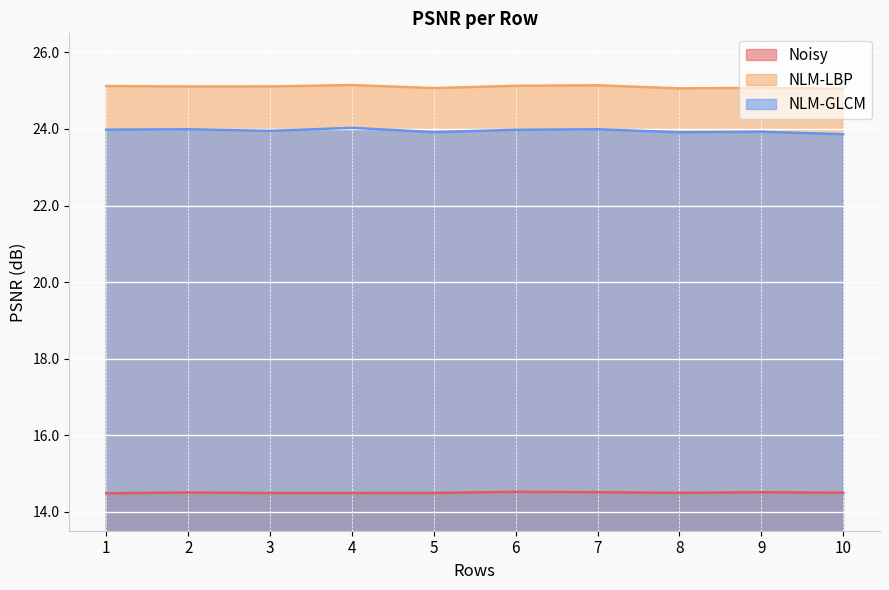

What is the difference between the highest and lowest values at 6?

10.6